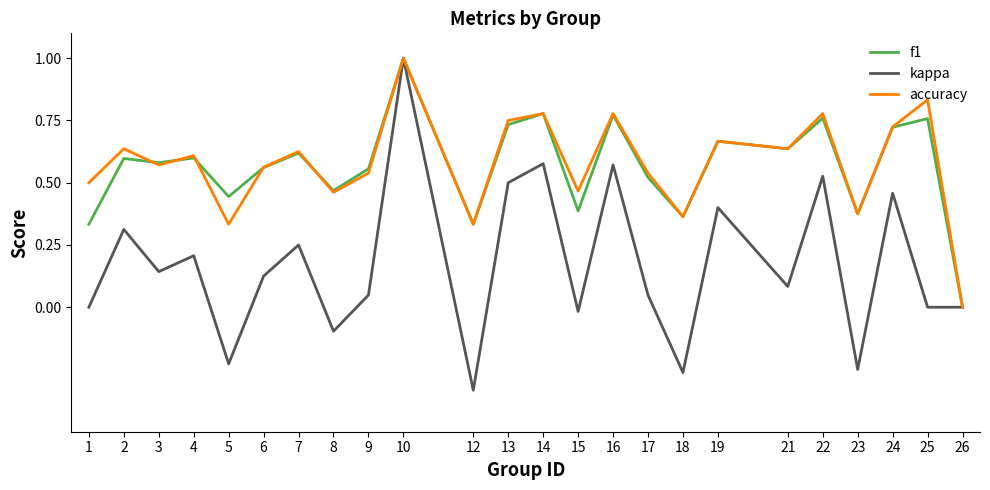

Which series has the widest spread of values?

kappa